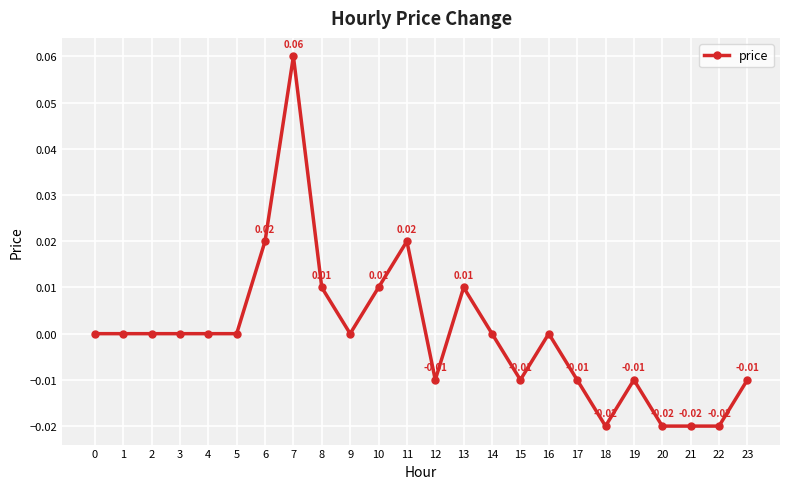

True or false: the data has more than 1 interior local peaks.

True